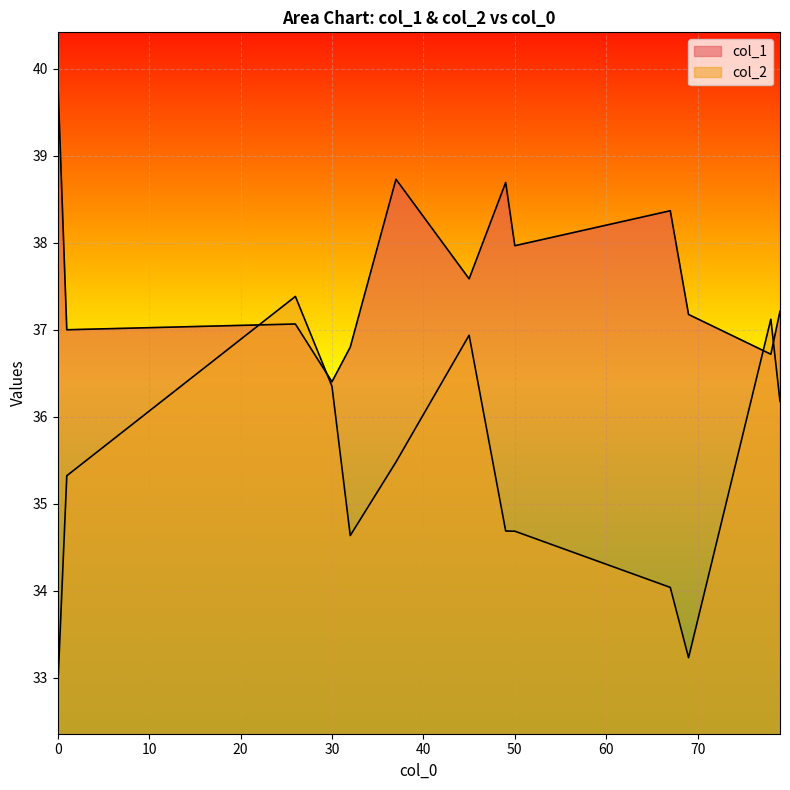

What is the value of the col_1 point at the 3rd from the left?

37.0